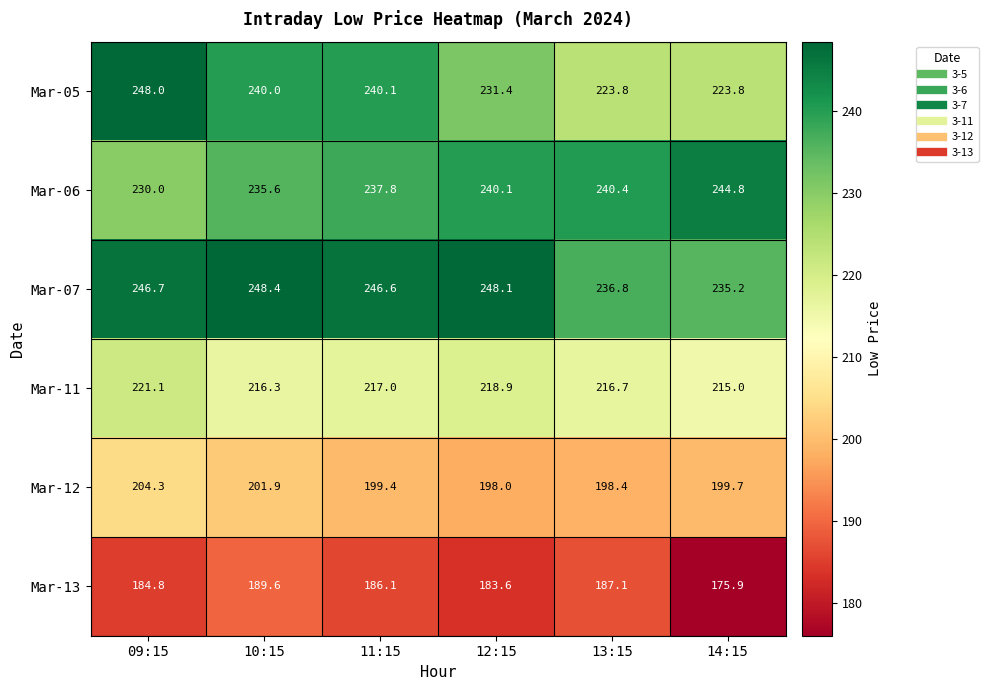

What is the smallest value displayed?

175.9